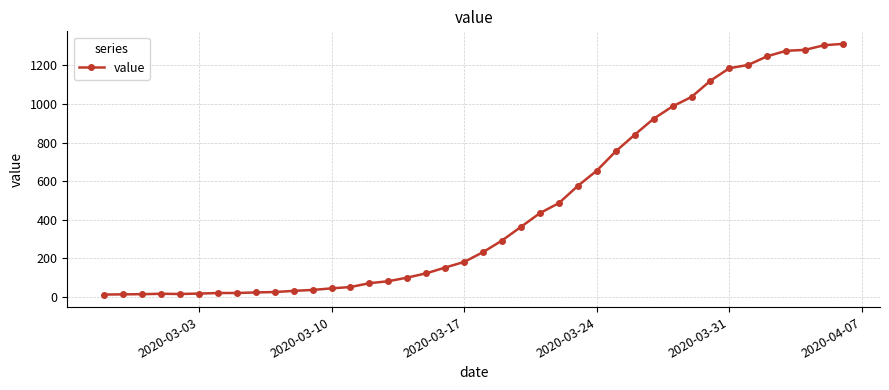

What is the difference between the second highest and second lowest values?

1291